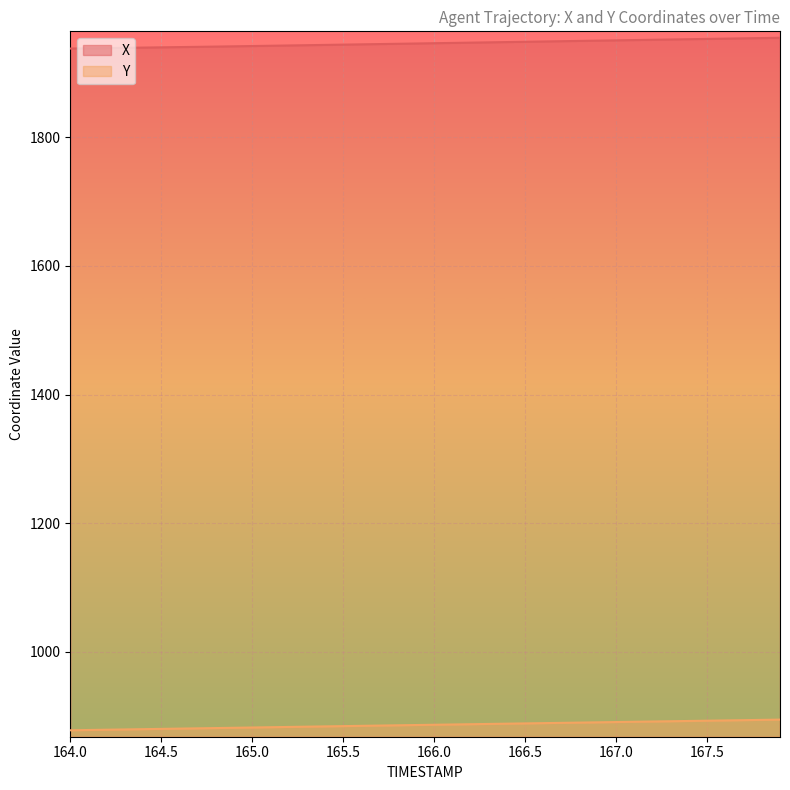

What is the spread (max minus min) of values at 166.0?

1059.0